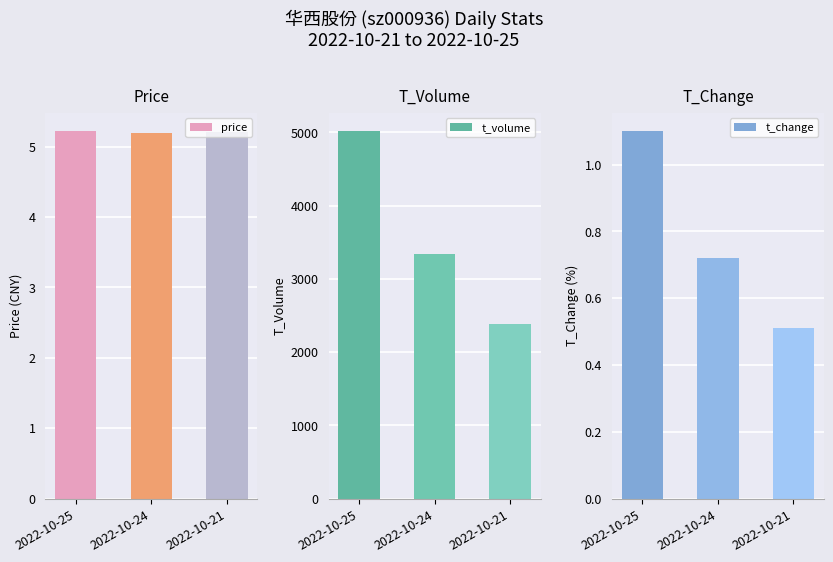

The t_change series shows 0.5 at 2022-10-21. True or false?

True